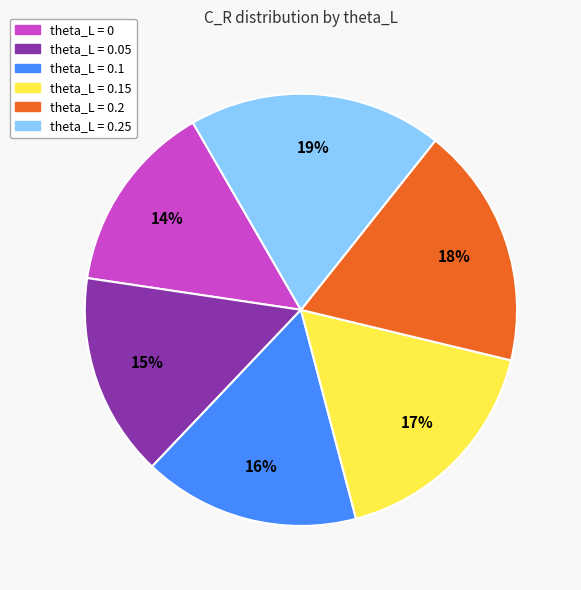

To the nearest percent, what is the average slice percentage?

17%